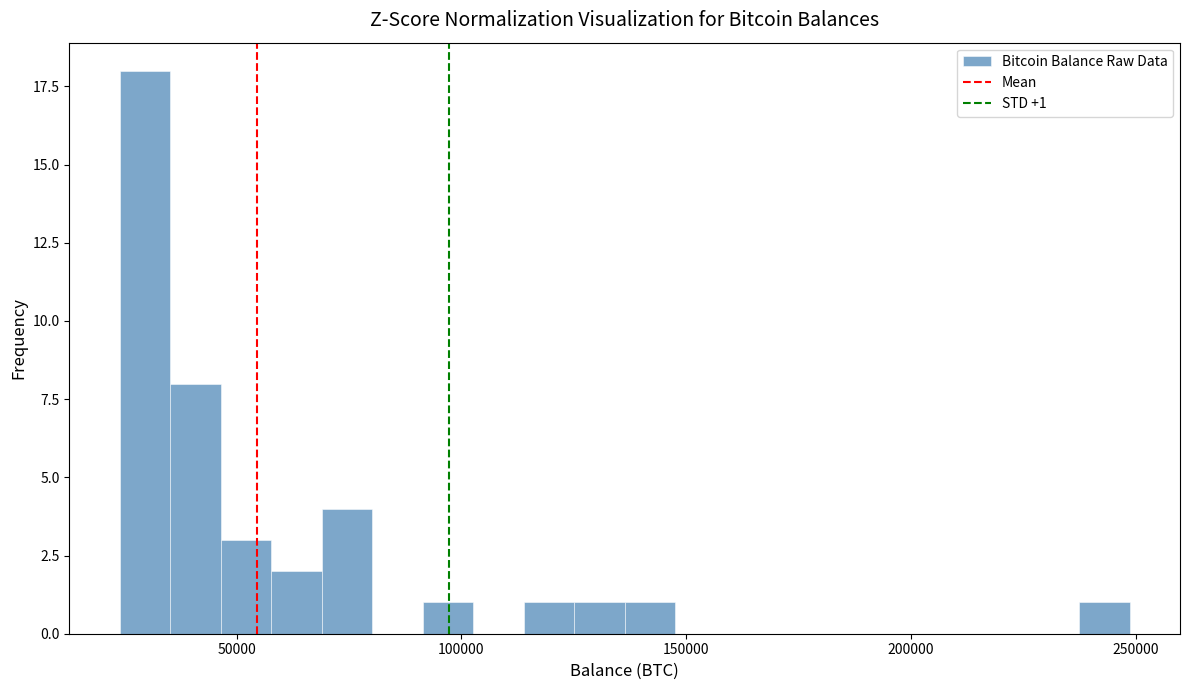

Read against the x-axis, roughly where is the centre of the tallest bar?

30000